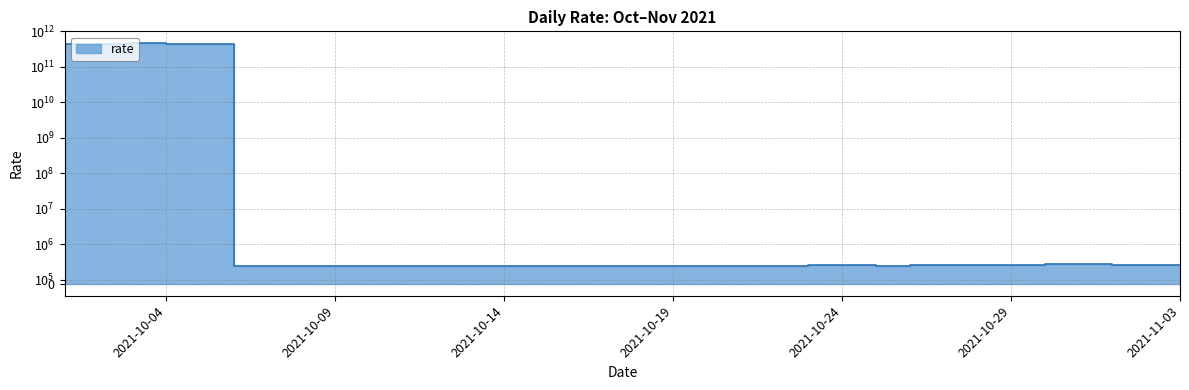

How many values exceed 461220?

17